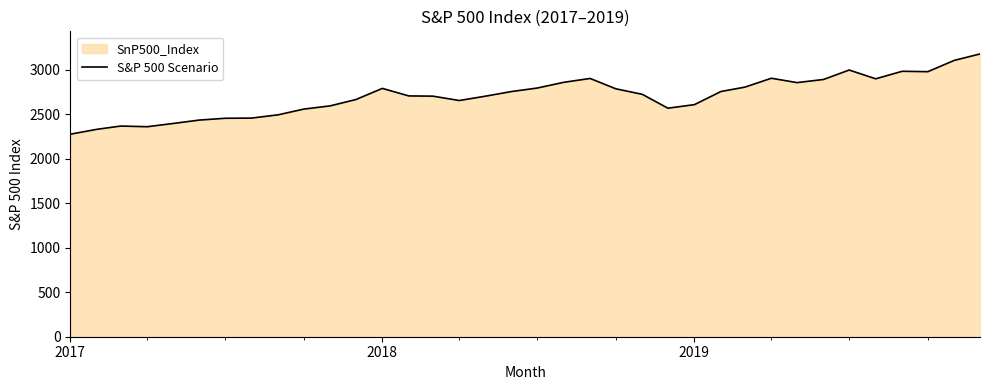

What is the difference between the maximum and minimum values?

901.6